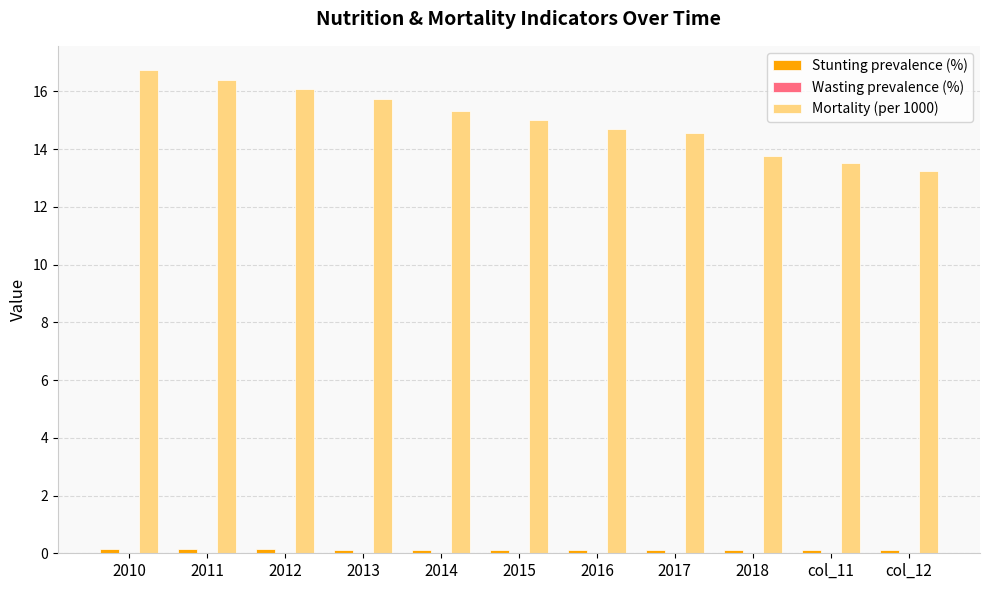

Which series has the largest total across all categories?

Mortality (per 1000)